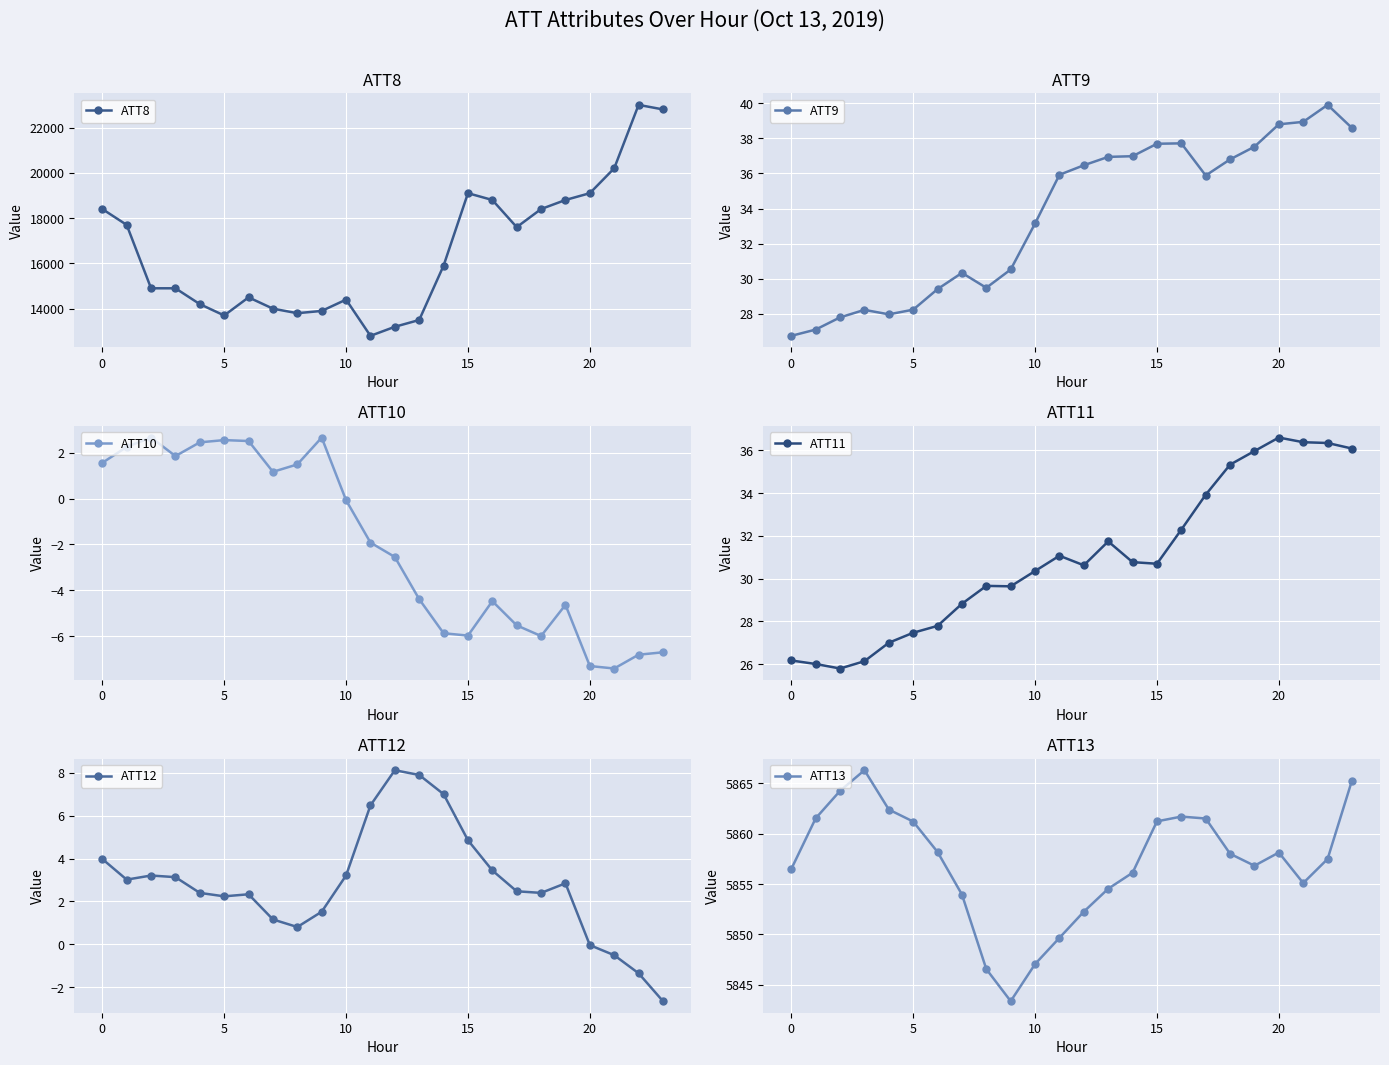

Reading left to right, extract all data points from this chart.

ATT8: 18400.0	17700.0	14900.0	14900.0	14200.0	13700.0	14500.0	14000.0	13800.0	13900.0	14400.0	12800.0	13200.0	13500.0	15900.0	19100.0	18800.0	17600.0	18400.0	18800.0	19100.0	20200.0	23000.0	22800.0
ATT9: 26.7	27.1	27.8	28.2	28.0	28.2	29.4	30.3	29.5	30.5	33.2	35.9	36.5	36.9	37.0	37.7	37.7	35.9	36.8	37.5	38.8	38.9	39.9	38.6
ATT10: 1.6	2.3	2.7	1.9	2.5	2.6	2.5	1.2	1.5	2.7	-0.1	-1.9	-2.5	-4.4	-5.9	-6.0	-4.5	-5.5	-6.0	-4.6	-7.3	-7.4	-6.8	-6.7
ATT11: 26.2	26.0	25.8	26.1	27.0	27.5	27.8	28.8	29.7	29.6	30.4	31.1	30.6	31.7	30.8	30.7	32.3	33.9	35.3	36.0	36.6	36.4	36.3	36.1
ATT12: 4.0	3.0	3.2	3.1	2.4	2.2	2.3	1.2	0.8	1.5	3.2	6.5	8.1	7.9	7.0	4.9	3.4	2.5	2.4	2.8	-0.0	-0.5	-1.4	-2.7
ATT13: 5856.5	5861.5	5864.2	5866.3	5862.4	5861.2	5858.2	5854.0	5846.6	5843.4	5847.1	5849.7	5852.3	5854.5	5856.1	5861.2	5861.7	5861.5	5858.0	5856.8	5858.1	5855.1	5857.5	5865.3